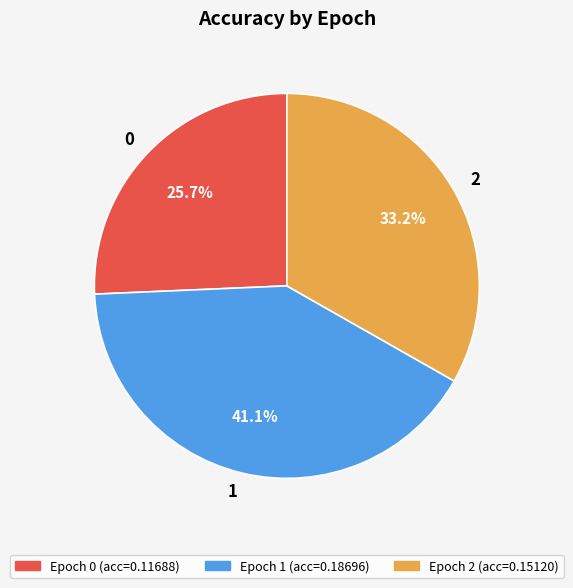

To the nearest percent, what portion does 2 represent?

33%